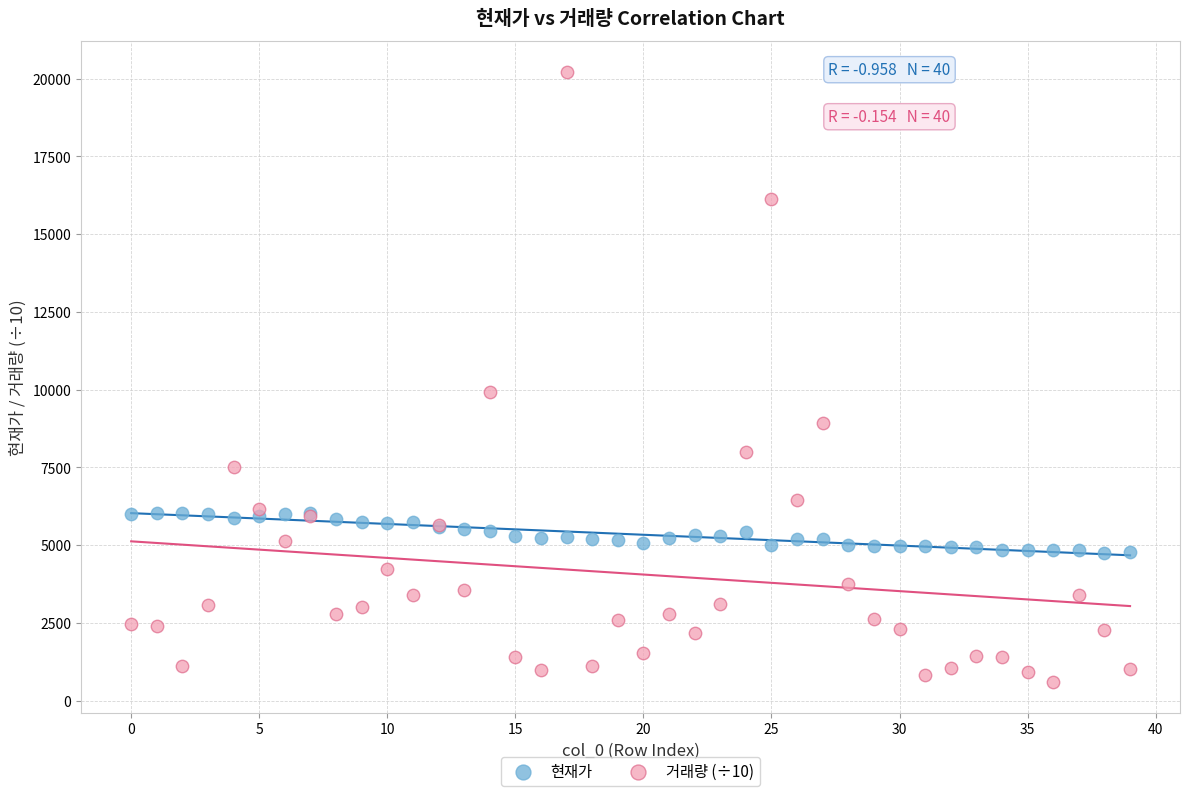

Which series contains the lowest Y value?

거래량 (÷10)